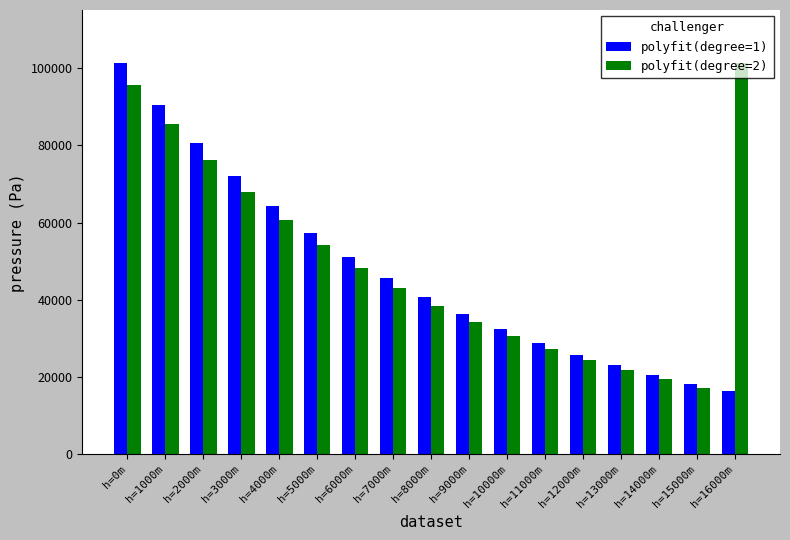

What are all the series names shown in the legend?

polyfit(degree=1), polyfit(degree=2)